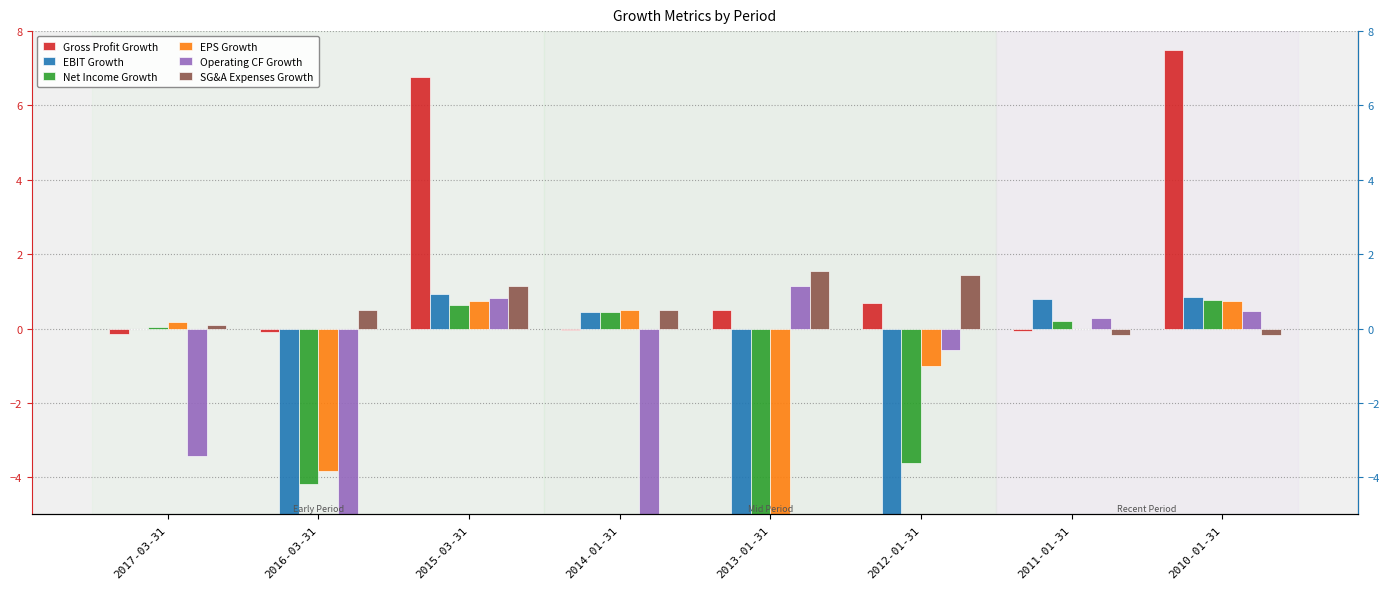

Where does the Net Income Growth series first go above 0?

2017-03-31